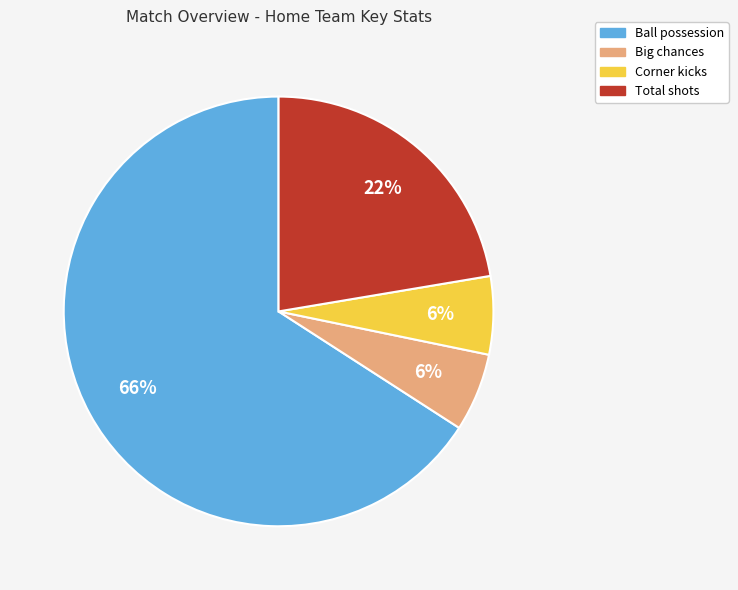

Does any single category account for the majority?

Yes